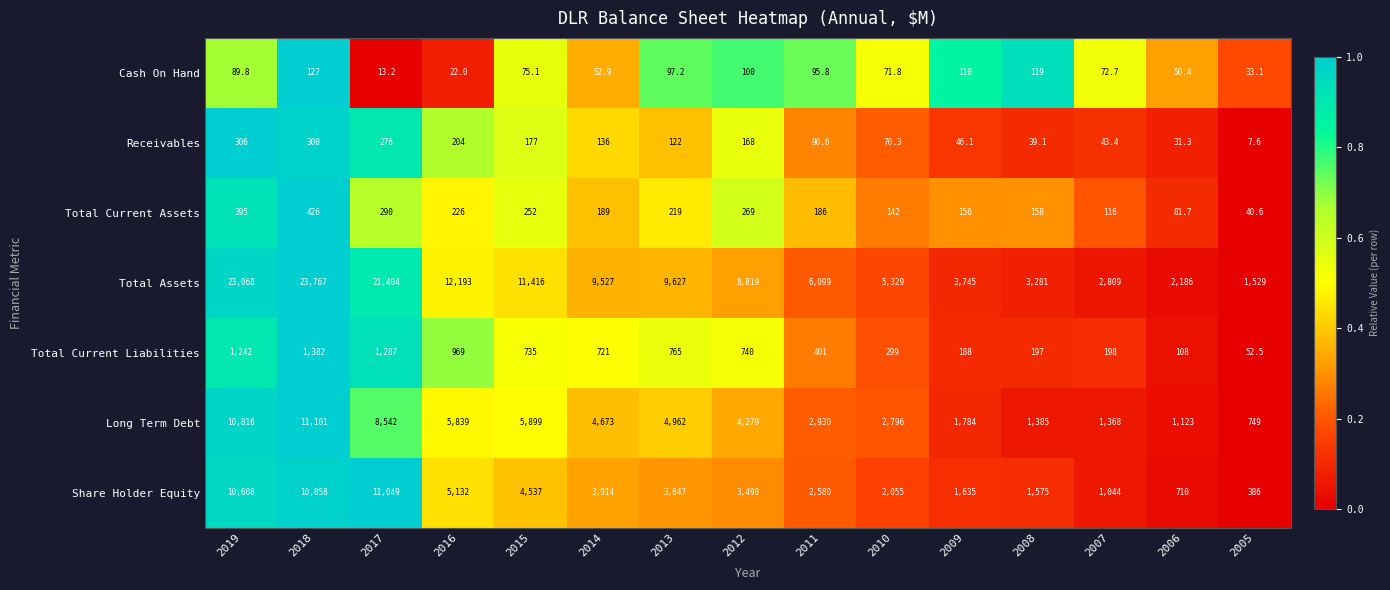

How many data points in Receivables are less than 122?

7